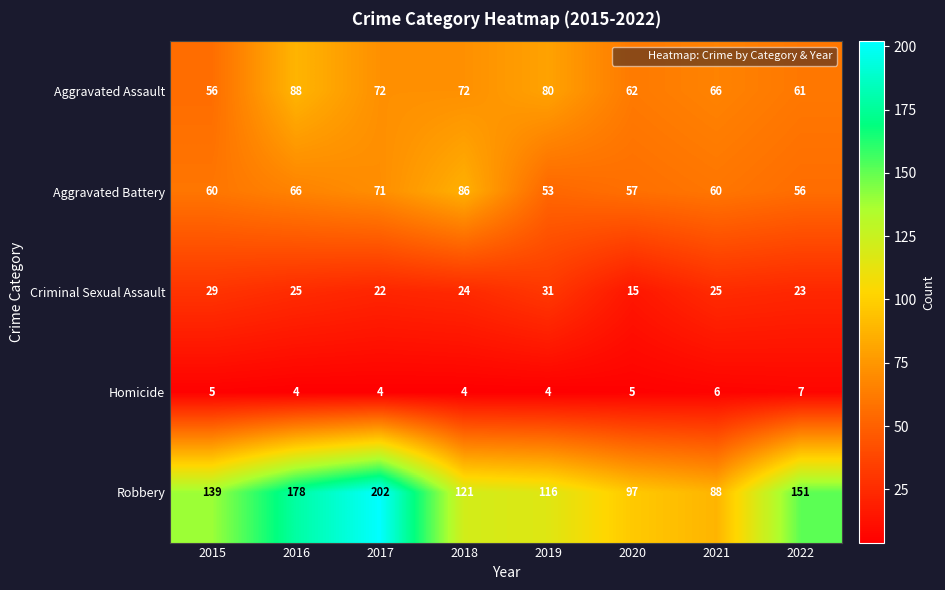

What is the average value of the Criminal Sexual Assault series?

24